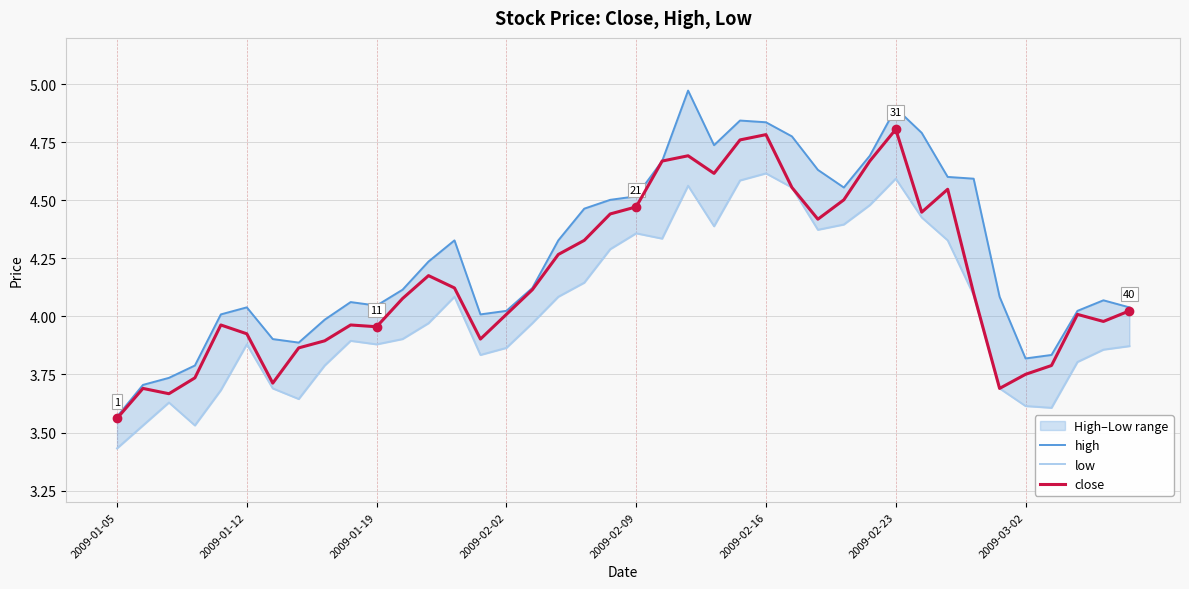

True or false: close and low intersect in this chart.

False